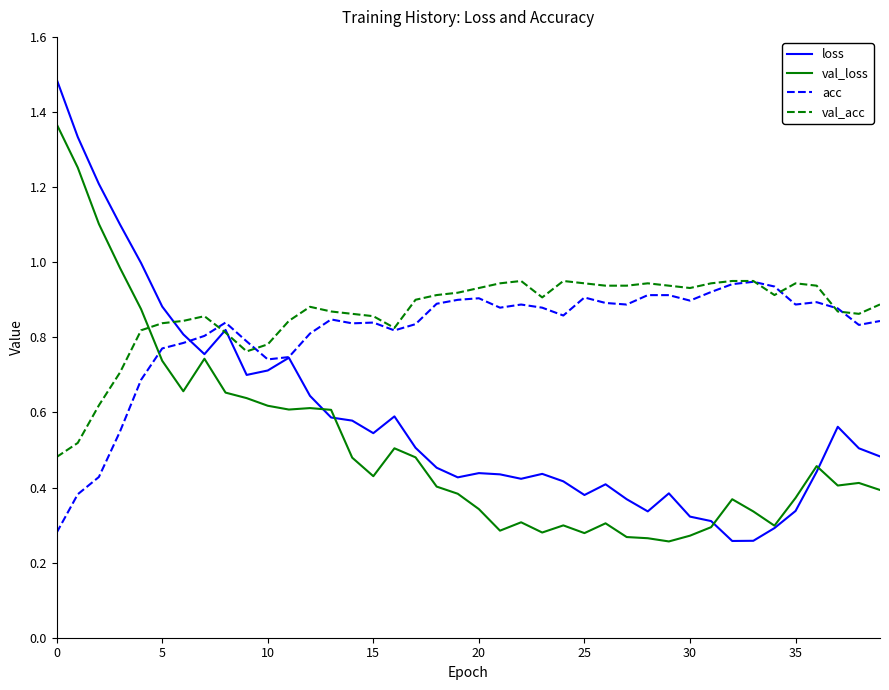

Which series has the largest range (max minus min)?

loss